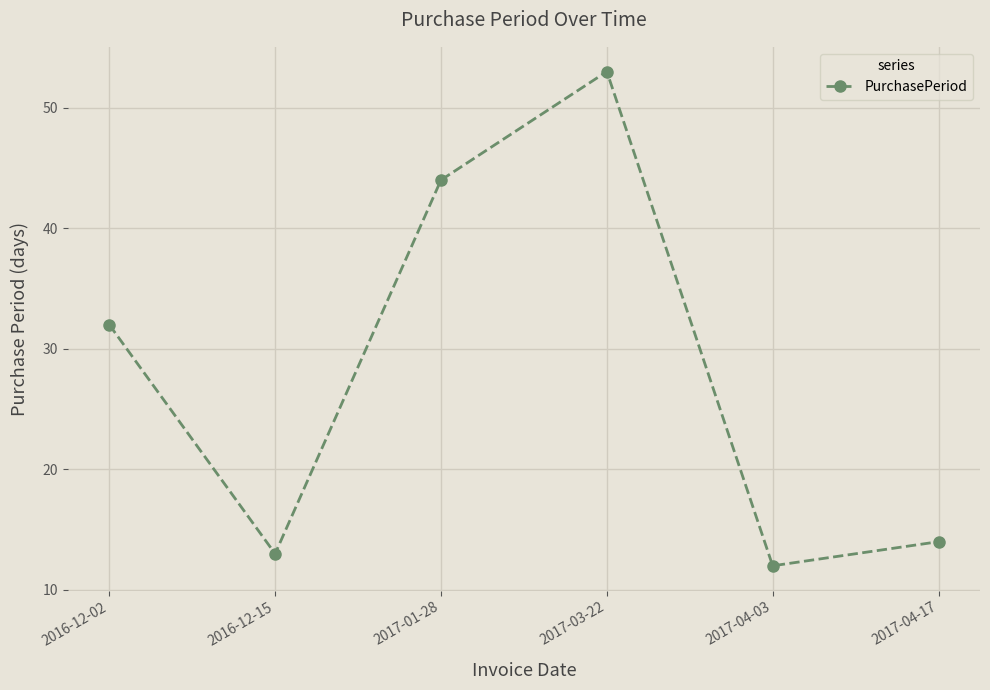

At which category does the data reach its first local valley?

2016-12-15